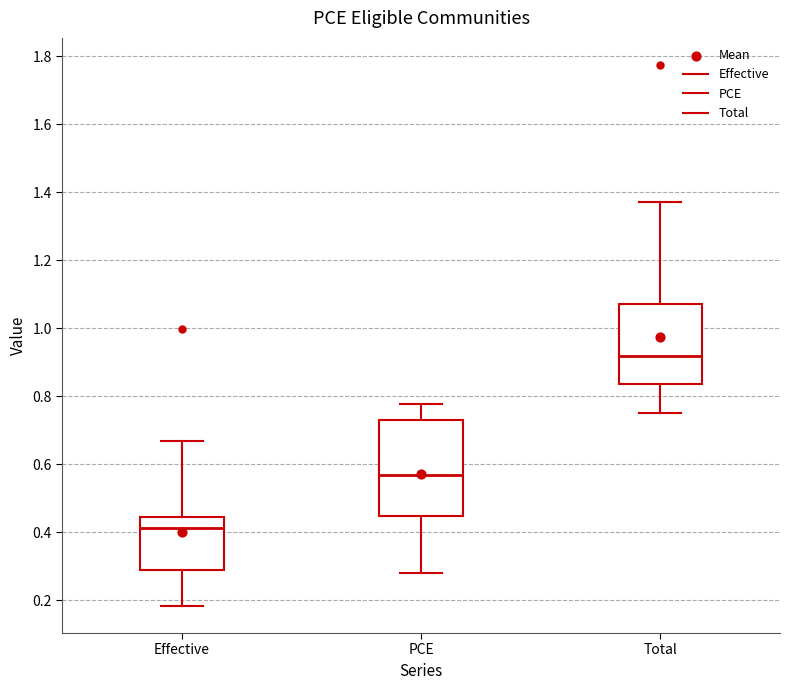

Reading left to right, transcribe this box plot: for each box, give where its median line is, the range the box spans, and where its two whiskers end, as read against the y-axis. The values are not printed on the chart, so give them approximately, as read against the axis.

Effective: median 0.42, box 0.28 to 0.44, whiskers 0.18 to 0.66
PCE: median 0.56, box 0.44 to 0.72, whiskers 0.28 to 0.78
Total: median 0.92, box 0.84 to 1.08, whiskers 0.76 to 1.38